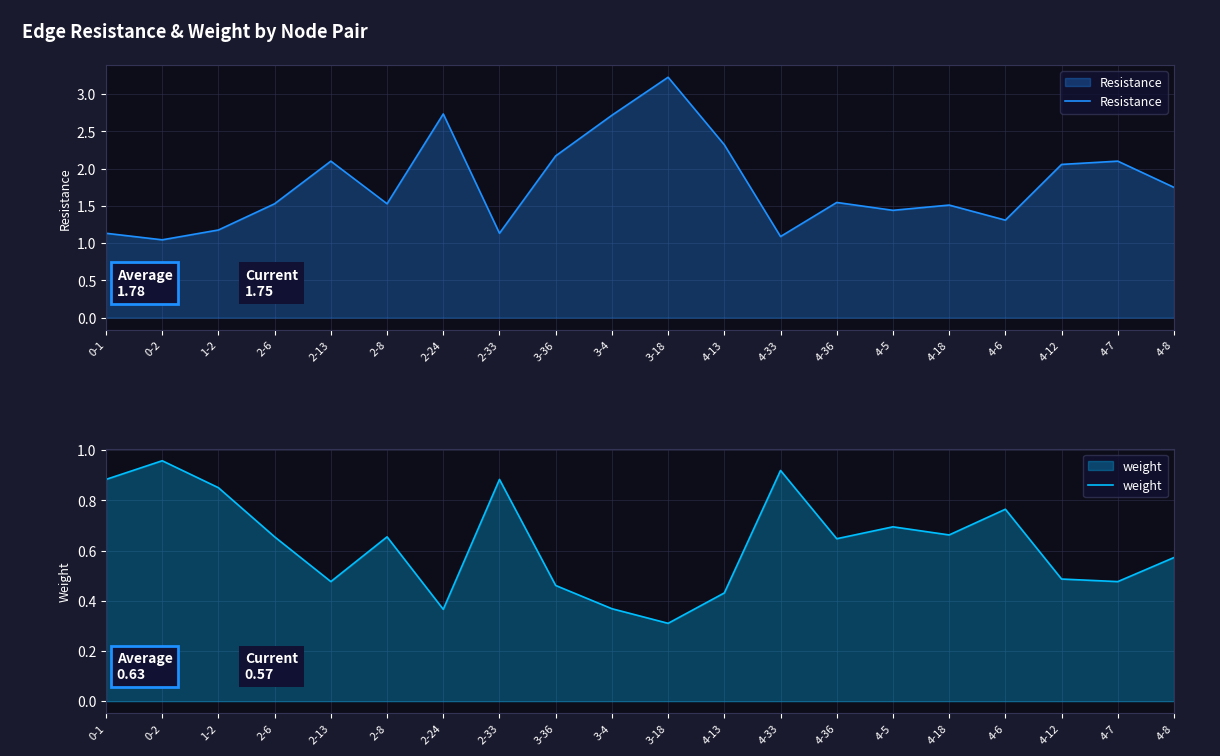

Reading left to right, what are all the values shown in this chart?

Resistance: 0-1=1.1	0-2=1.0	1-2=1.2	2-6=1.5	2-13=2.1	2-8=1.5	2-24=2.7	2-33=1.1	3-36=2.2	3-4=2.7	3-18=3.2	4-13=2.3	4-33=1.1	4-36=1.5	4-5=1.4	4-18=1.5	4-6=1.3	4-12=2.1	4-7=2.1	4-8=1.7
weight: 0-1=0.9	0-2=1.0	1-2=0.9	2-6=0.7	2-13=0.5	2-8=0.7	2-24=0.4	2-33=0.9	3-36=0.5	3-4=0.4	3-18=0.3	4-13=0.4	4-33=0.9	4-36=0.6	4-5=0.7	4-18=0.7	4-6=0.8	4-12=0.5	4-7=0.5	4-8=0.6